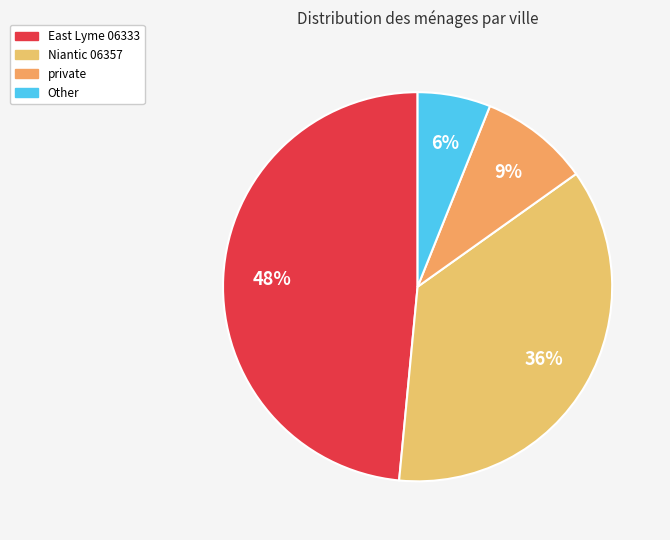

Which slice is the largest?

East Lyme 06333